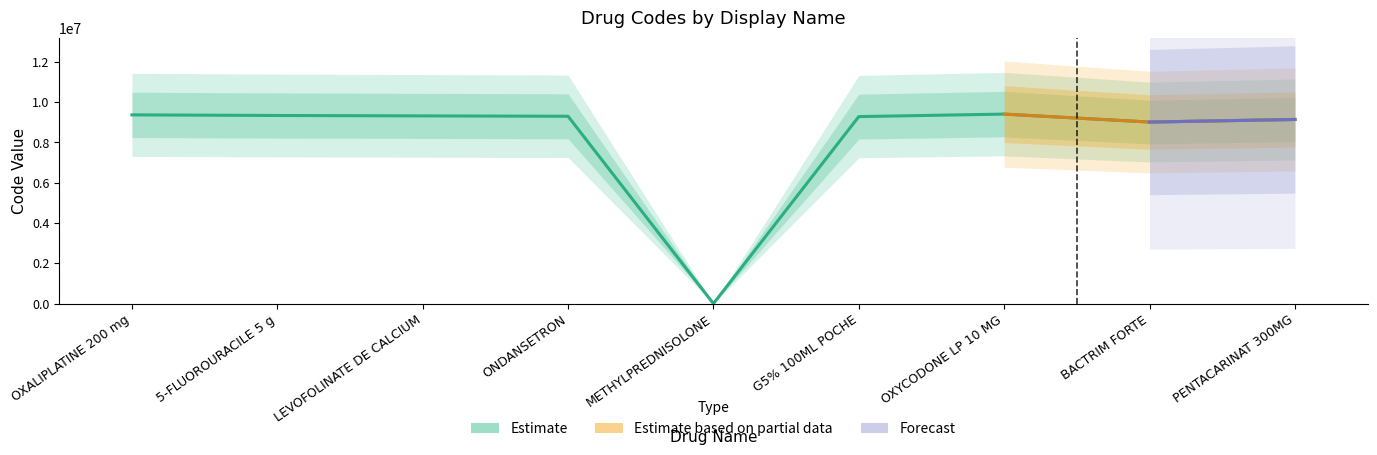

The chart shows a value of 3 at METHYLPREDNISOLONE. True or false?

False